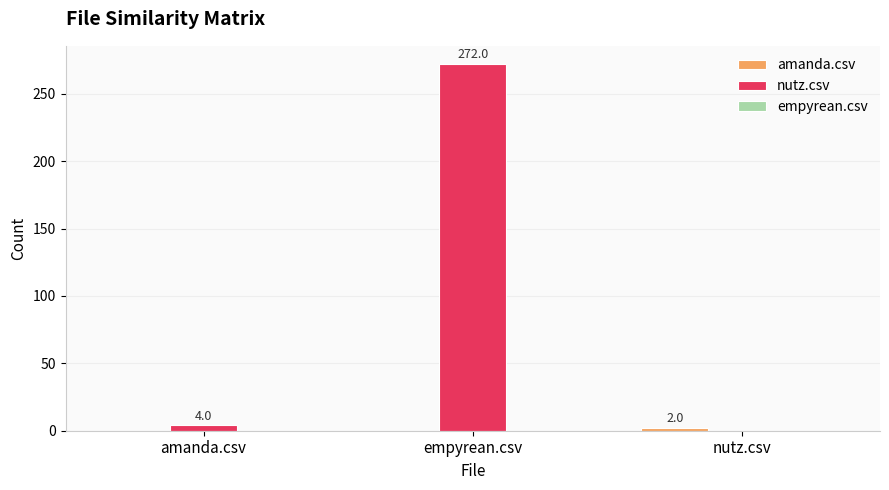

The nutz.csv series shows 0 at nutz.csv. True or false?

True